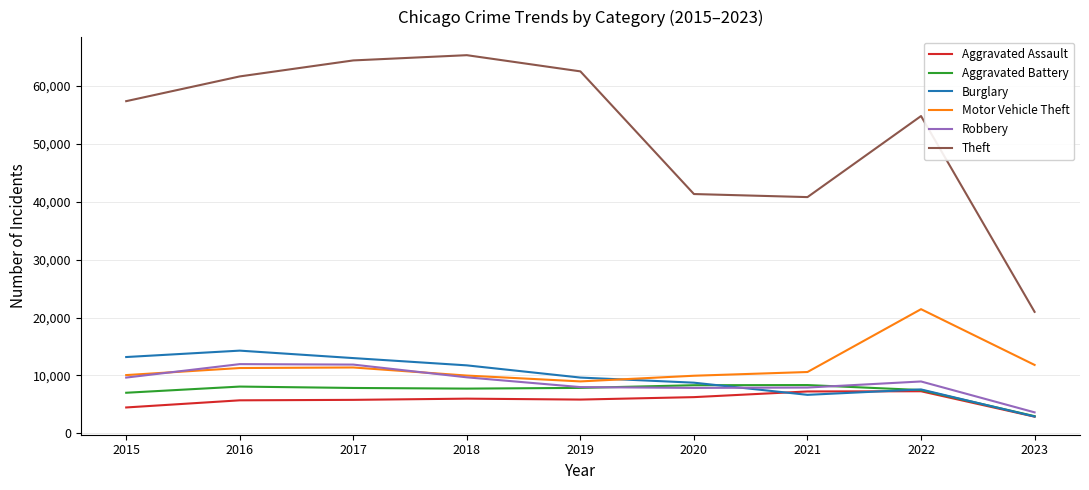

Where is the first local maximum for Burglary?

2016